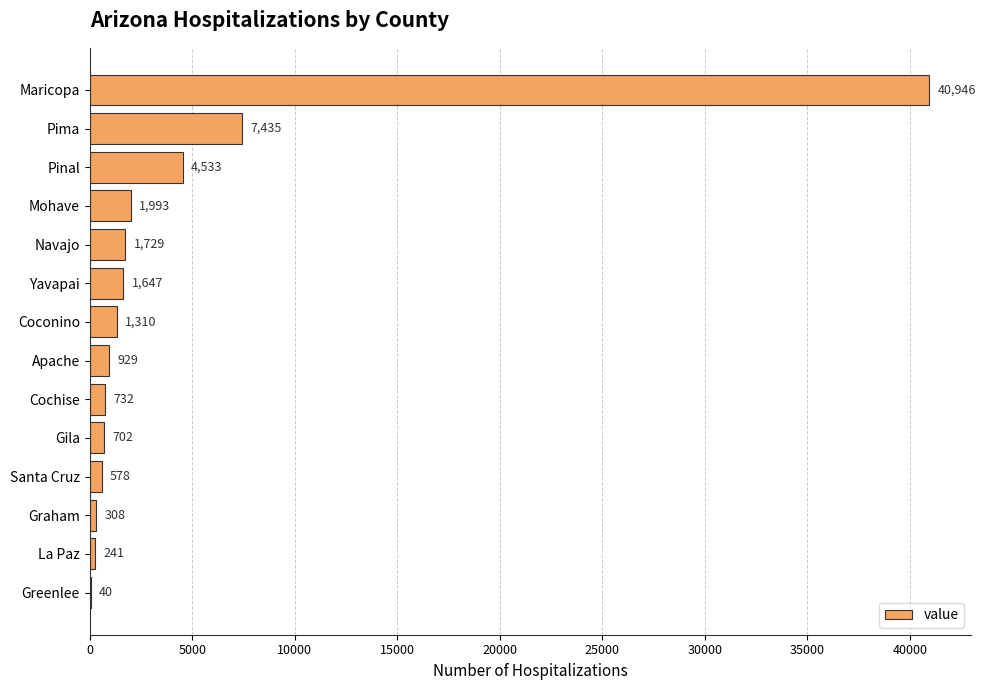

Which category has the highest value across all series?

Maricopa